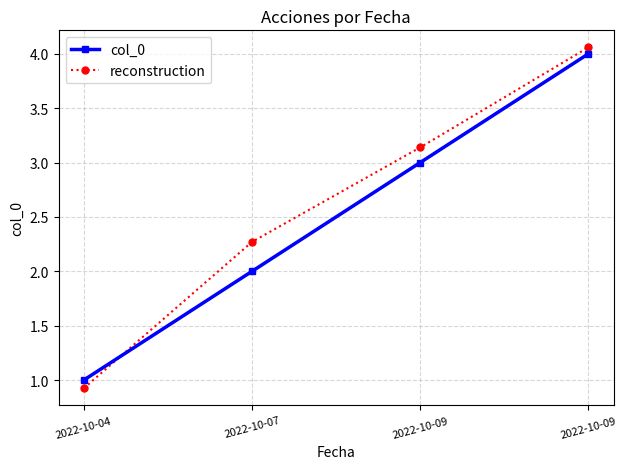

Which has a higher value, 2022-10-04 or 2022-10-09?

2022-10-09